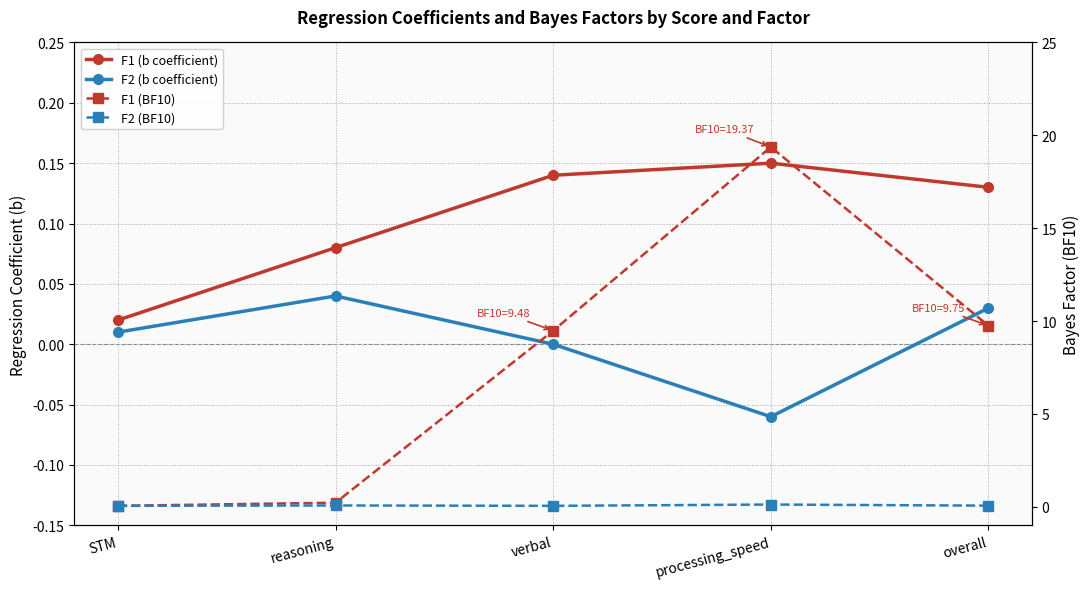

The F1 (b coefficient) series shows 0.2 at verbal. True or false?

False